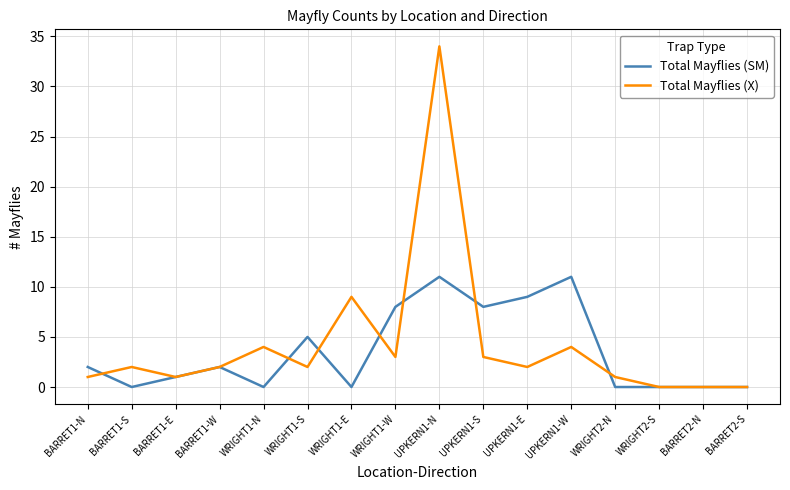

Rank the series at WRIGHT1-W from highest to lowest value.

Total Mayflies (SM), Total Mayflies (X)